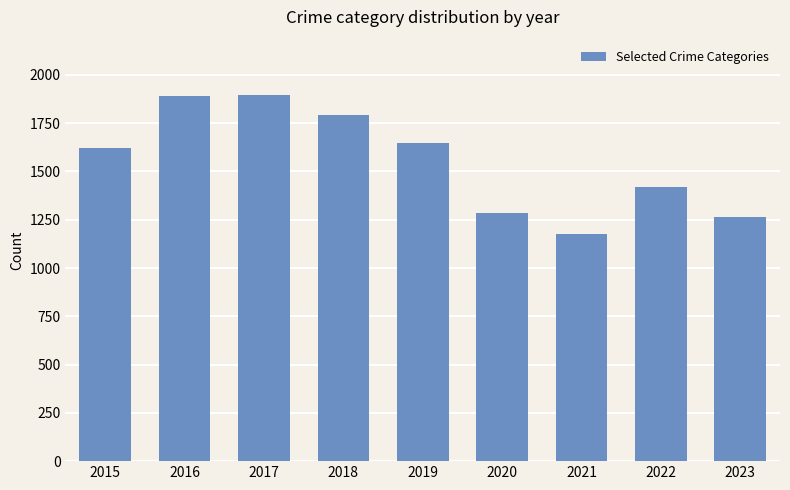

Which has a higher value, 2018 or 2022?

2018